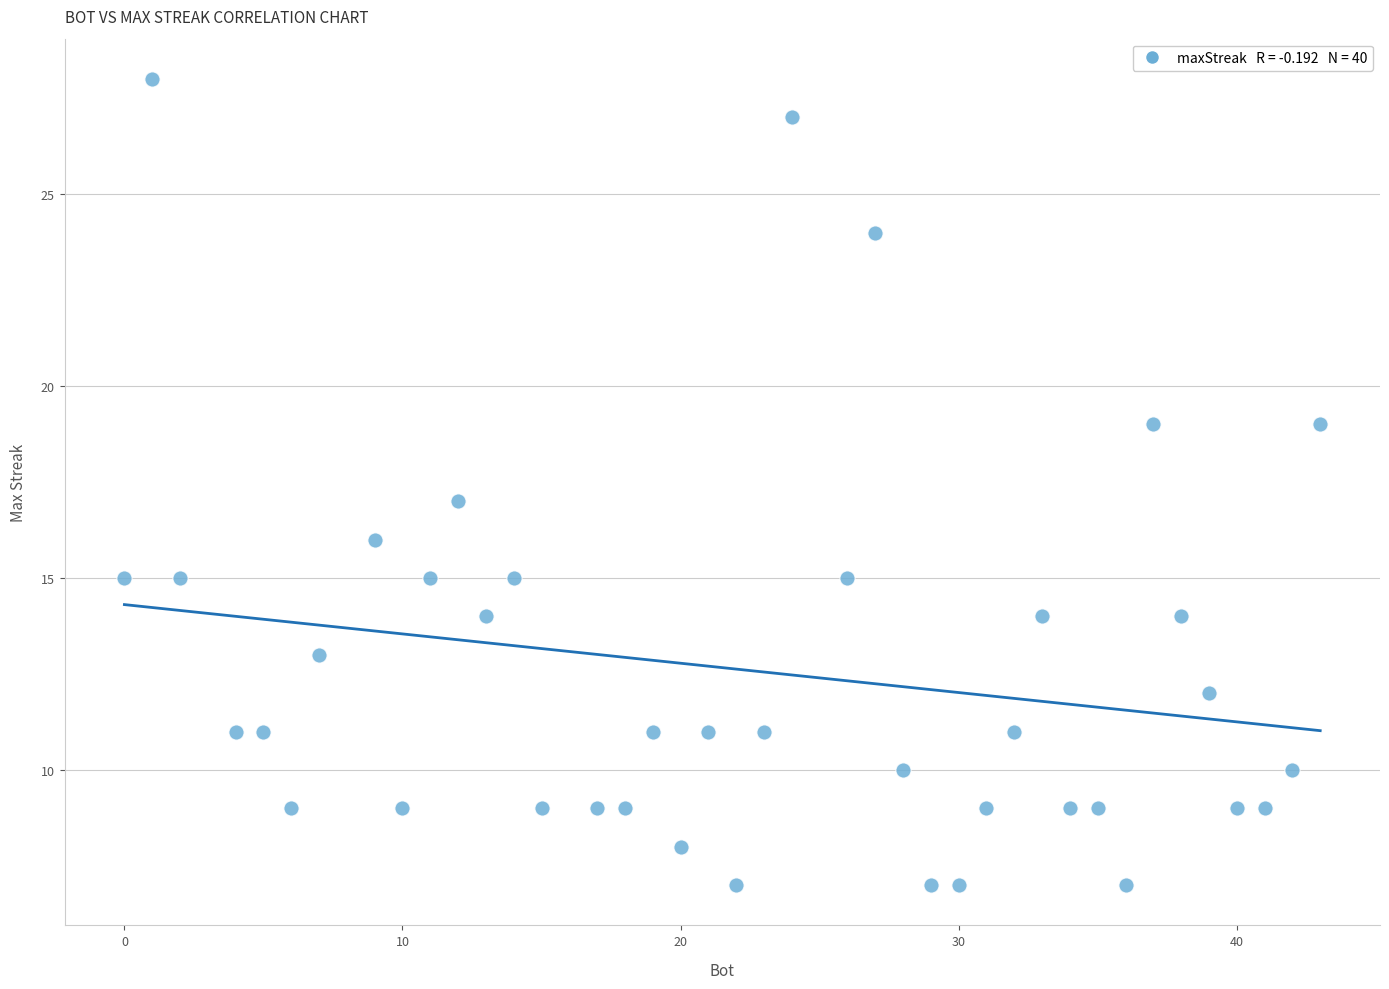

What is the range of X values (max minus min)?

43